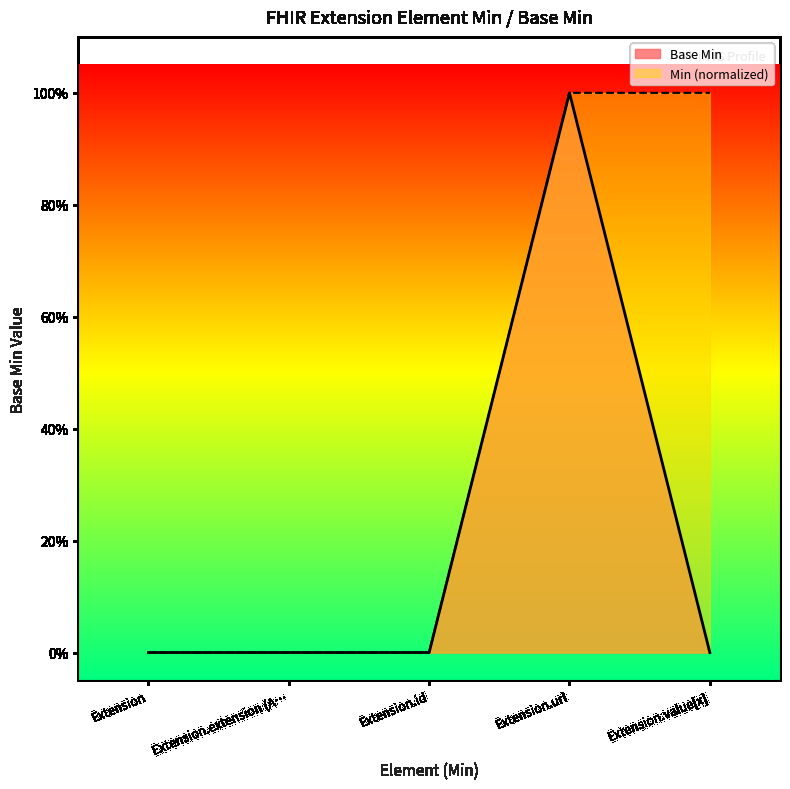

Reading left to right, list all the values displayed in this chart.

0	0	0	1	0